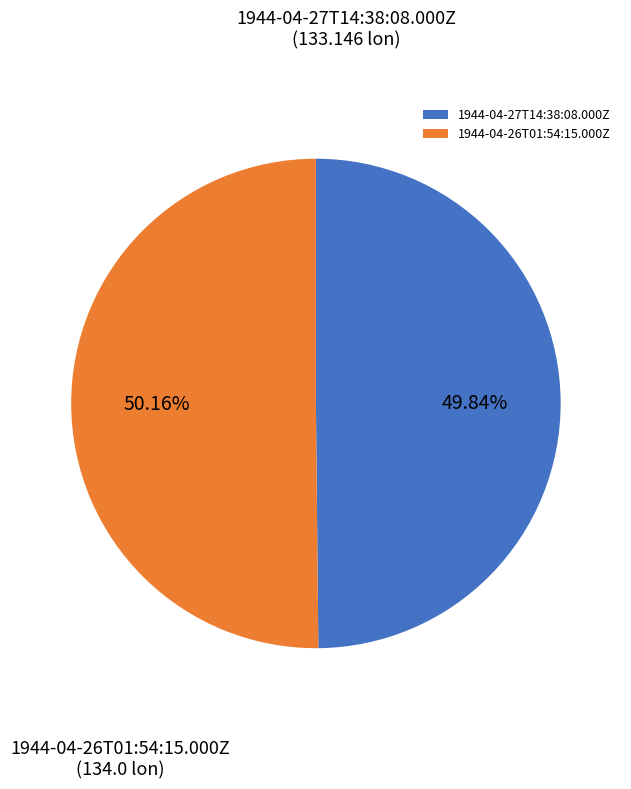

To the nearest percent, what portion does 1944-04-27T14:38:08.000Z represent?

50%